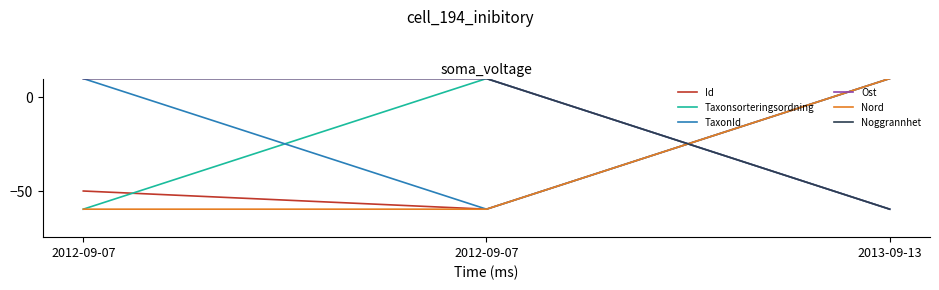

Reading left to right, what are all the values shown in this chart?

Id: 2012-09-07=-50.3	2012-09-07=-60.0	2013-09-13=10.0
Taxonsorteringsordning: 2012-09-07=-60.0	2012-09-07=10.0	2013-09-13=-60.0
TaxonId: 2012-09-07=10.0	2012-09-07=-60.0	2013-09-13=10.0
Ost: 2012-09-07=10.0	2012-09-07=10.0	2013-09-13=-60.0
Nord: 2012-09-07=-60.0	2012-09-07=-60.0	2013-09-13=10.0
Noggrannhet: 2012-09-07=10.0	2012-09-07=10.0	2013-09-13=-60.0